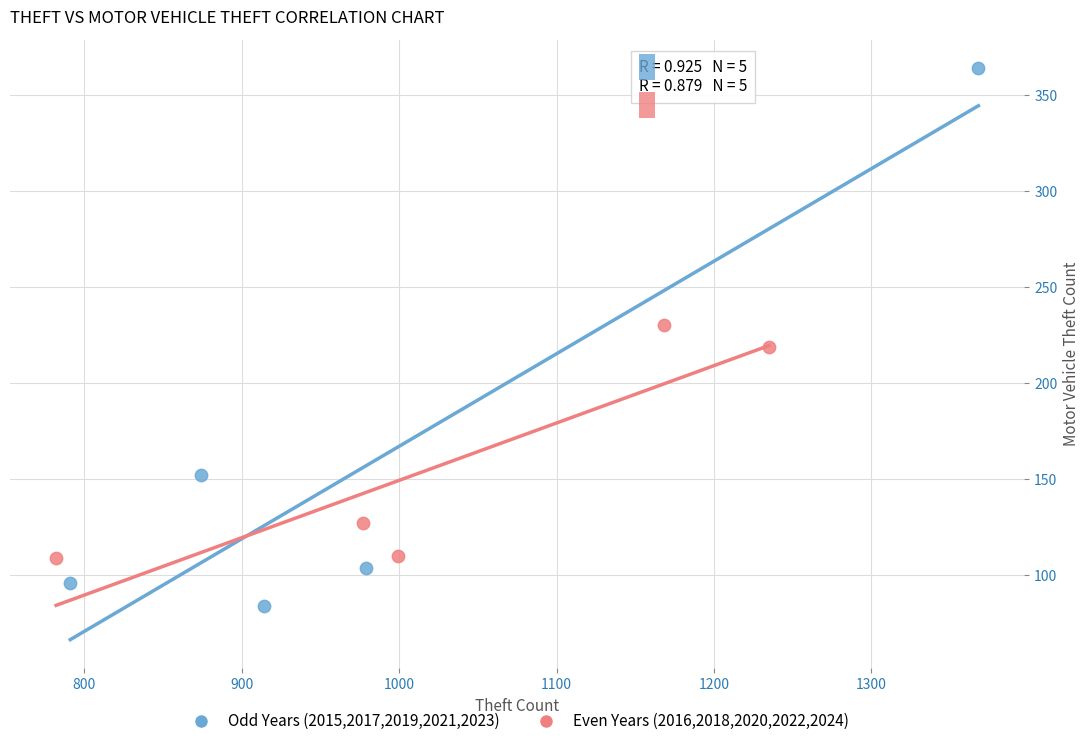

Which series reaches the minimum Y coordinate?

Odd Years (2015,2017,2019,2021,2023)